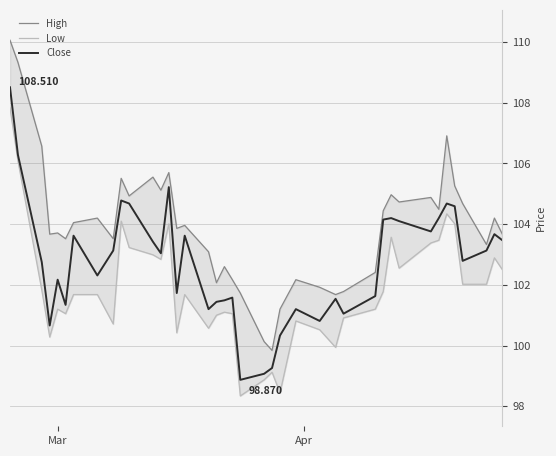

Which series has the widest spread of values?

High